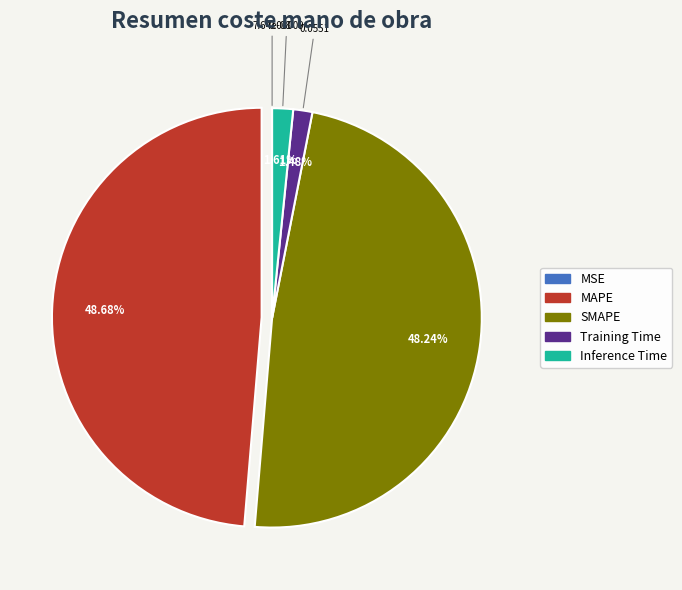

Is it true that MAPE is 49% of the pie?

True